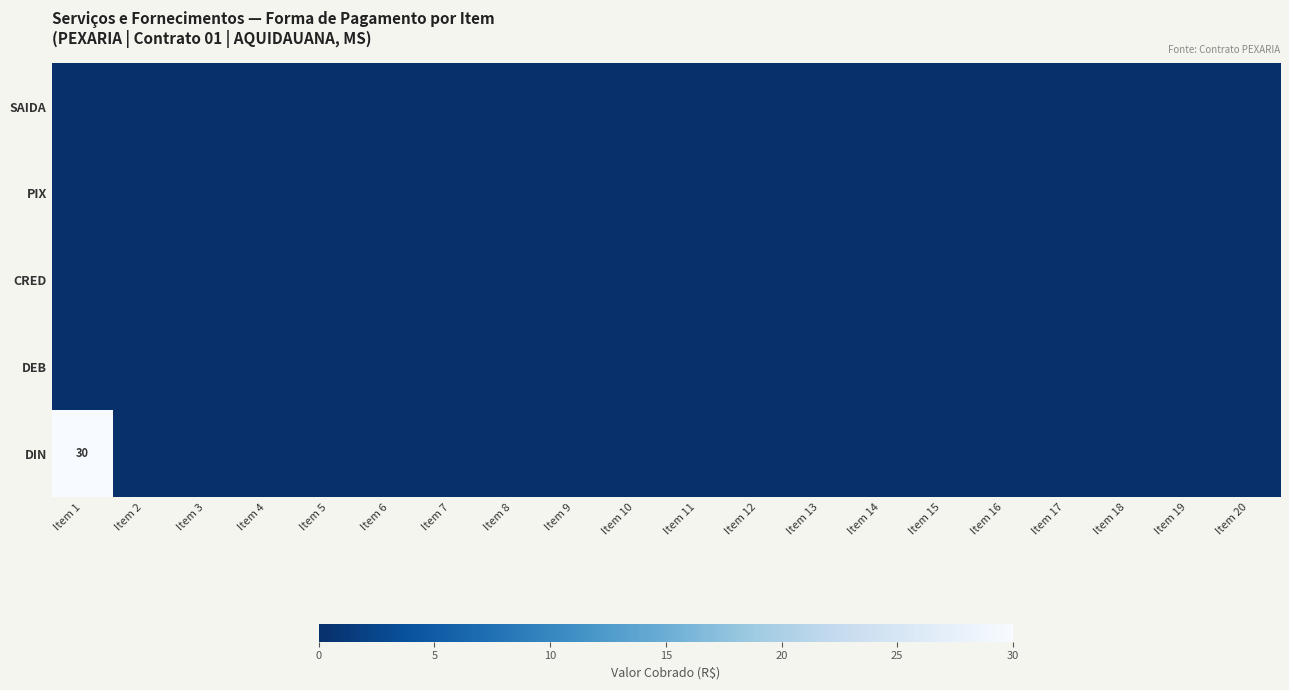

True or false: DIN has a value of 8 at Item 1.

False